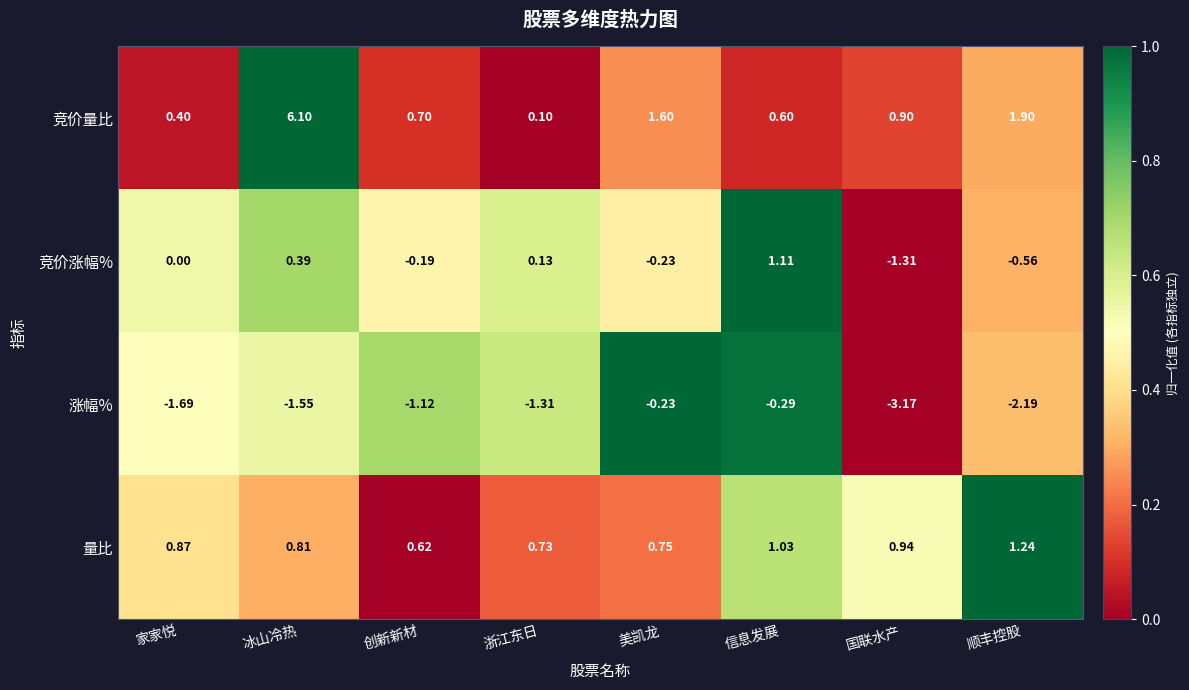

At which category is the sum across all series the highest?

冰山冷热